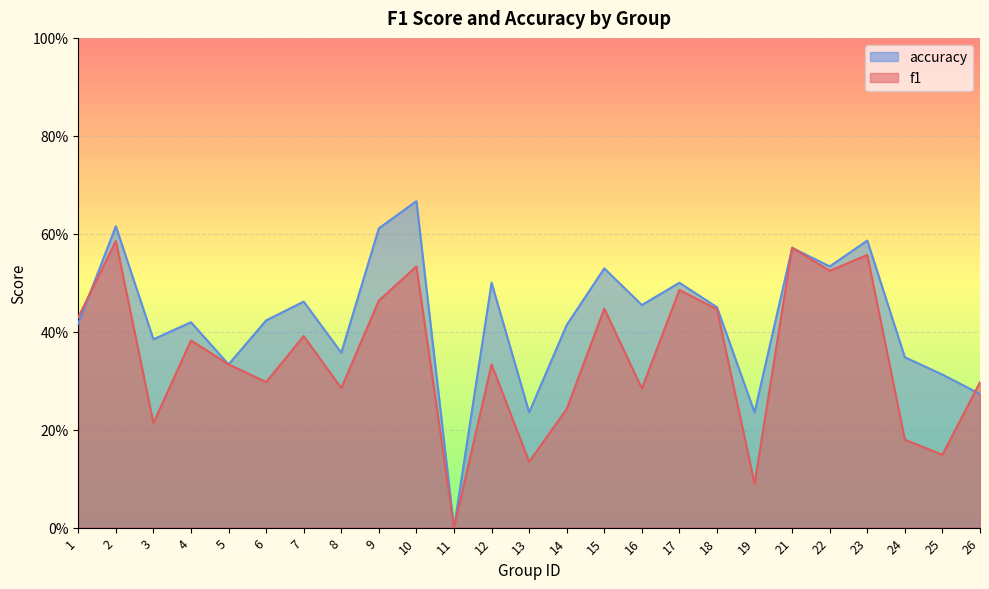

Is the value of f1 at 16 greater than the value of accuracy at 18?

No